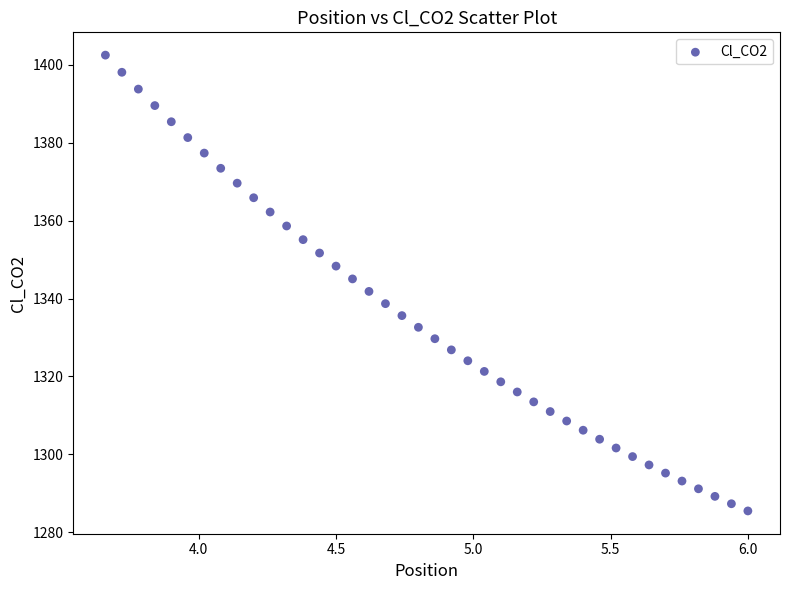

What is the range of X values (max minus min)?

2.3